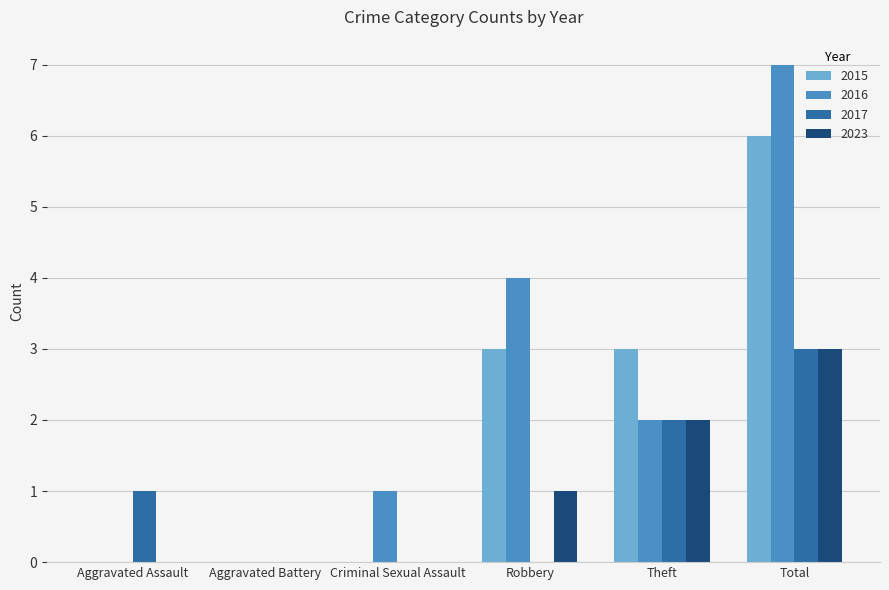

The 2016 series shows 9 at Total. True or false?

False